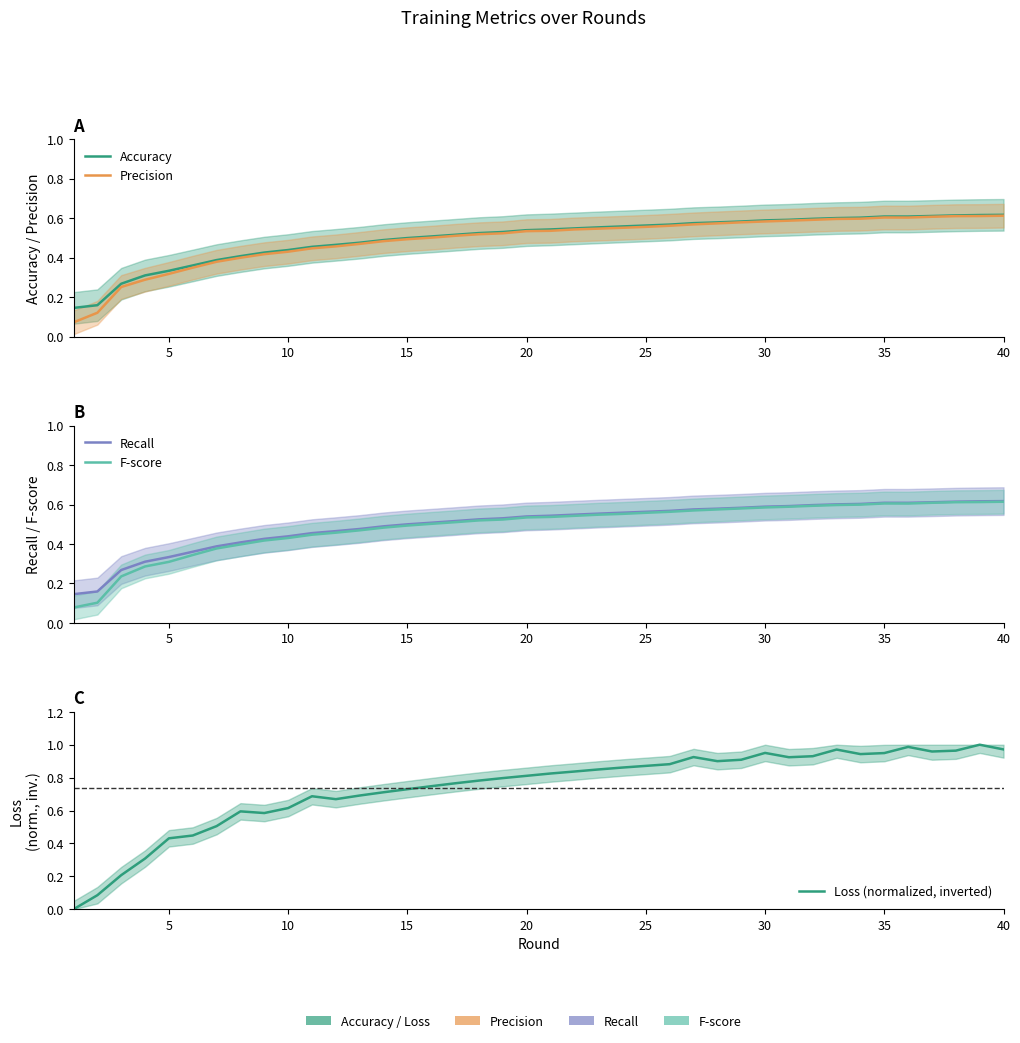

True or false: Precision has a value of 0.3 at 20.

False